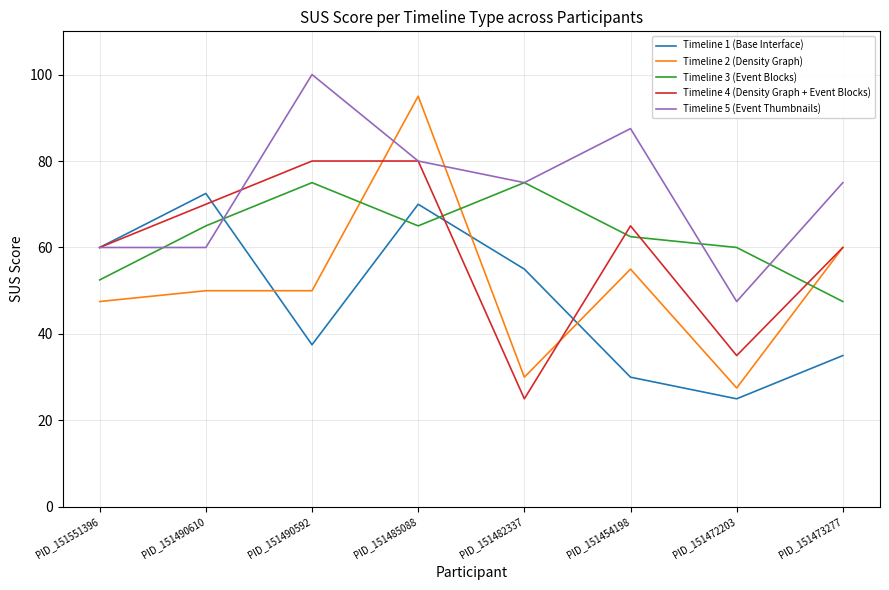

Reading left to right, extract all data points from this chart.

Timeline 1 (Base Interface): PID_151551396=60.0	PID_151490610=72.5	PID_151490592=37.5	PID_151485088=70.0	PID_151482337=55.0	PID_151454198=30.0	PID_151472203=25.0	PID_151473277=35.0
Timeline 2 (Density Graph): PID_151551396=47.5	PID_151490610=50.0	PID_151490592=50.0	PID_151485088=95.0	PID_151482337=30.0	PID_151454198=55.0	PID_151472203=27.5	PID_151473277=60.0
Timeline 3 (Event Blocks): PID_151551396=52.5	PID_151490610=65.0	PID_151490592=75.0	PID_151485088=65.0	PID_151482337=75.0	PID_151454198=62.5	PID_151472203=60.0	PID_151473277=47.5
Timeline 4 (Density Graph + Event Blocks): PID_151551396=60.0	PID_151490610=70.0	PID_151490592=80.0	PID_151485088=80.0	PID_151482337=25.0	PID_151454198=65.0	PID_151472203=35.0	PID_151473277=60.0
Timeline 5 (Event Thumbnails): PID_151551396=60.0	PID_151490610=60.0	PID_151490592=100.0	PID_151485088=80.0	PID_151482337=75.0	PID_151454198=87.5	PID_151472203=47.5	PID_151473277=75.0